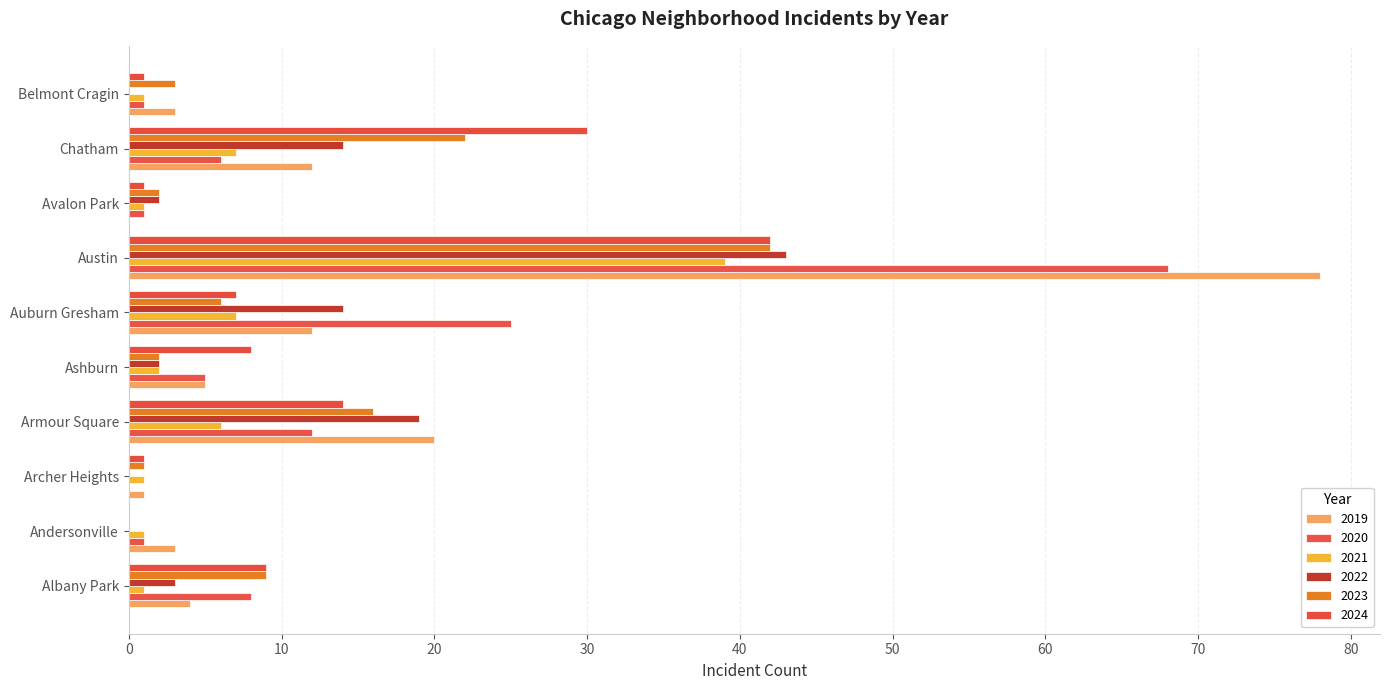

Which category has the highest value in the 2023 series?

Austin